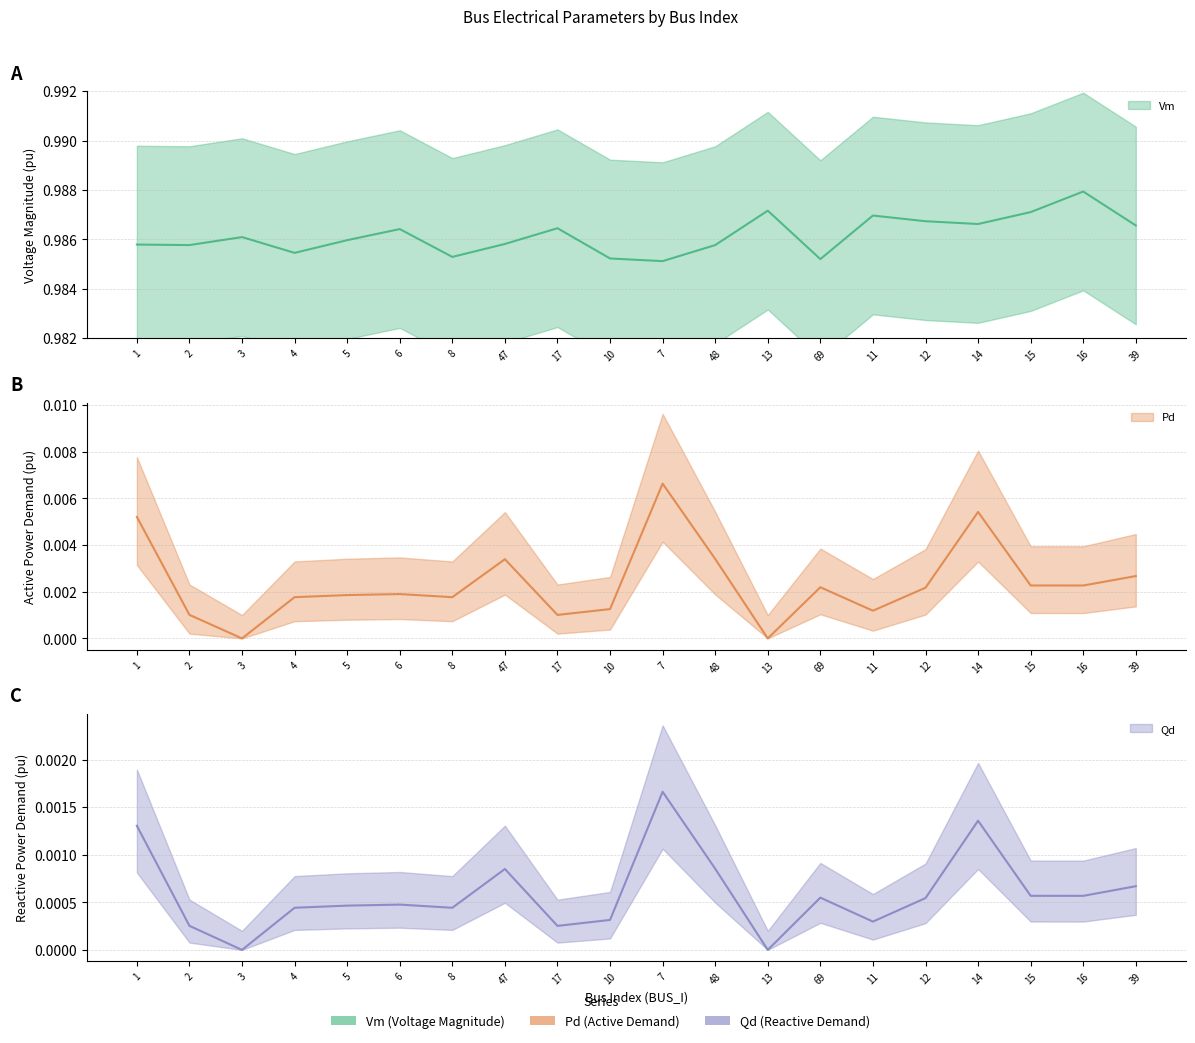

True or false: Qd and Vm cross at least once.

False